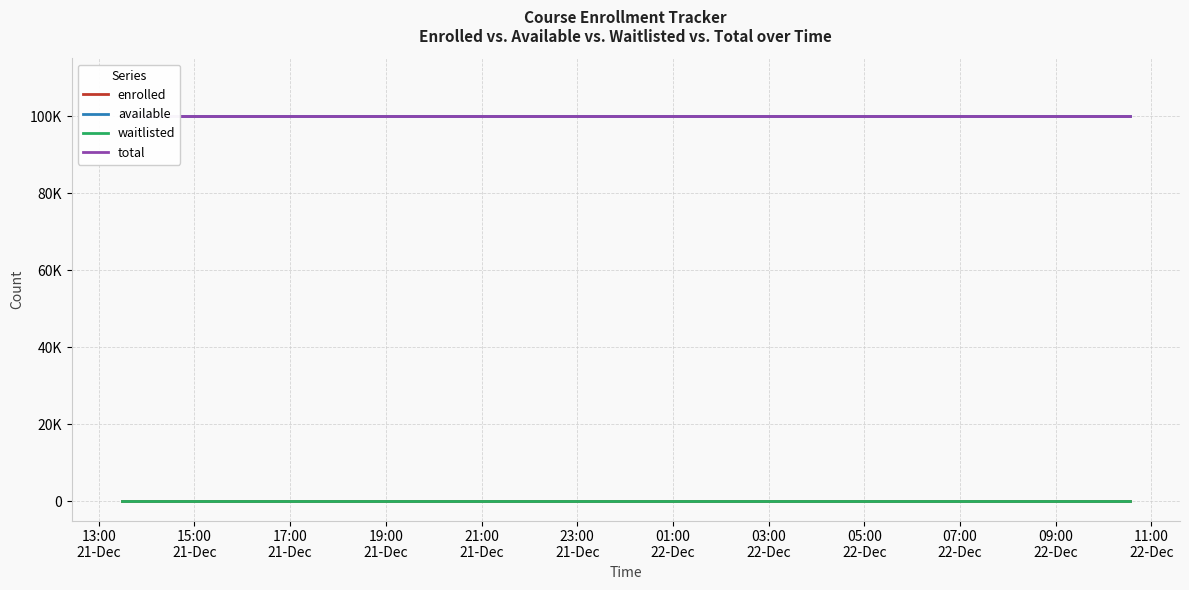

Does the chart have visible grid lines?

Yes